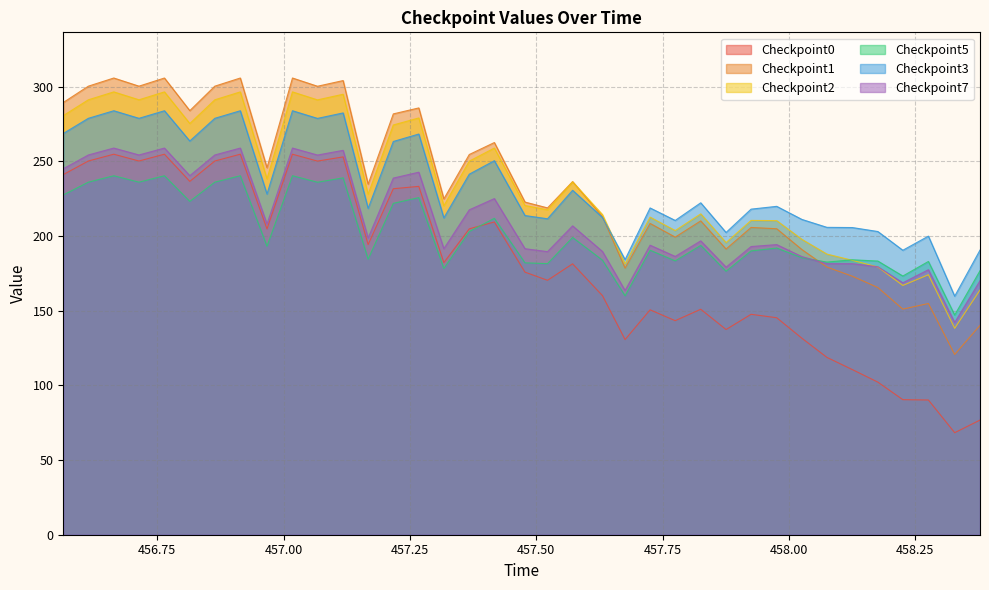

How many lines are shown in the chart?

6